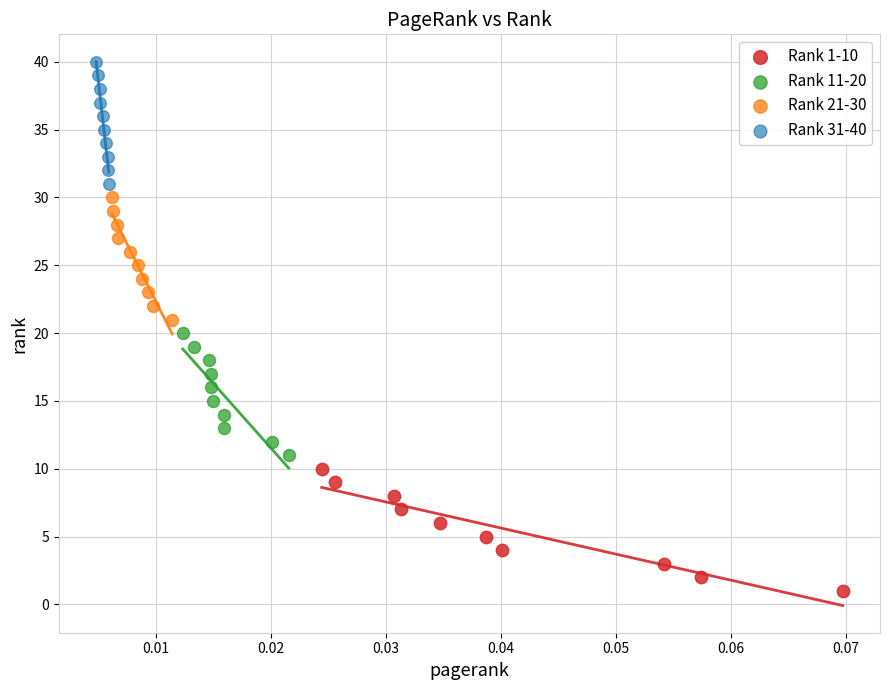

Which series contains the highest Y value?

Rank 31-40